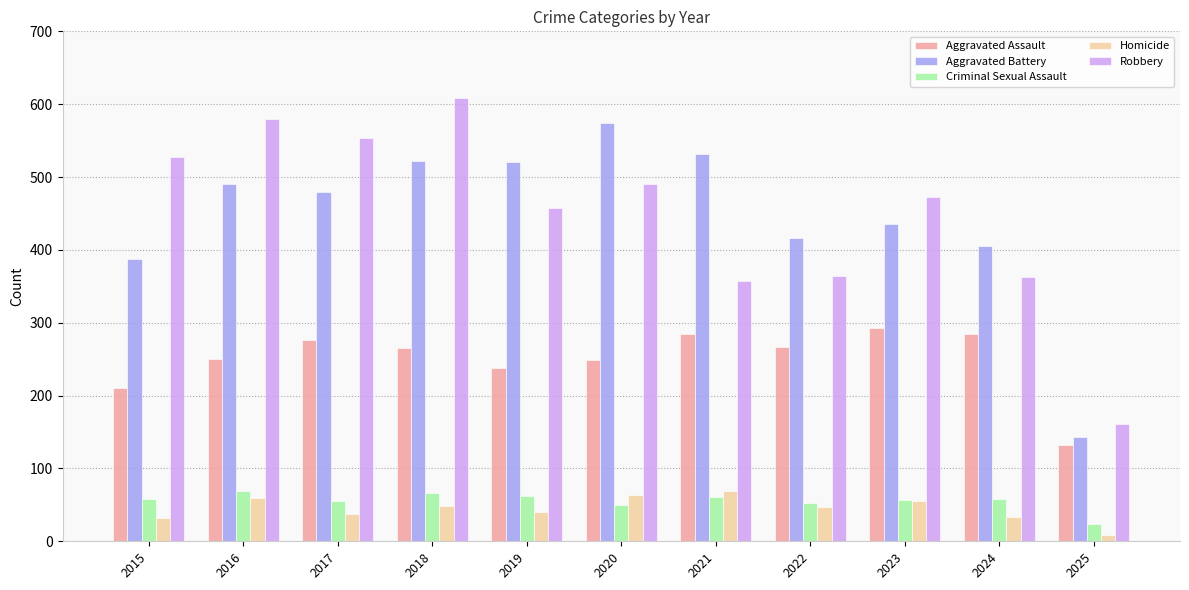

What is the spread (max minus min) of values at 2017?

516